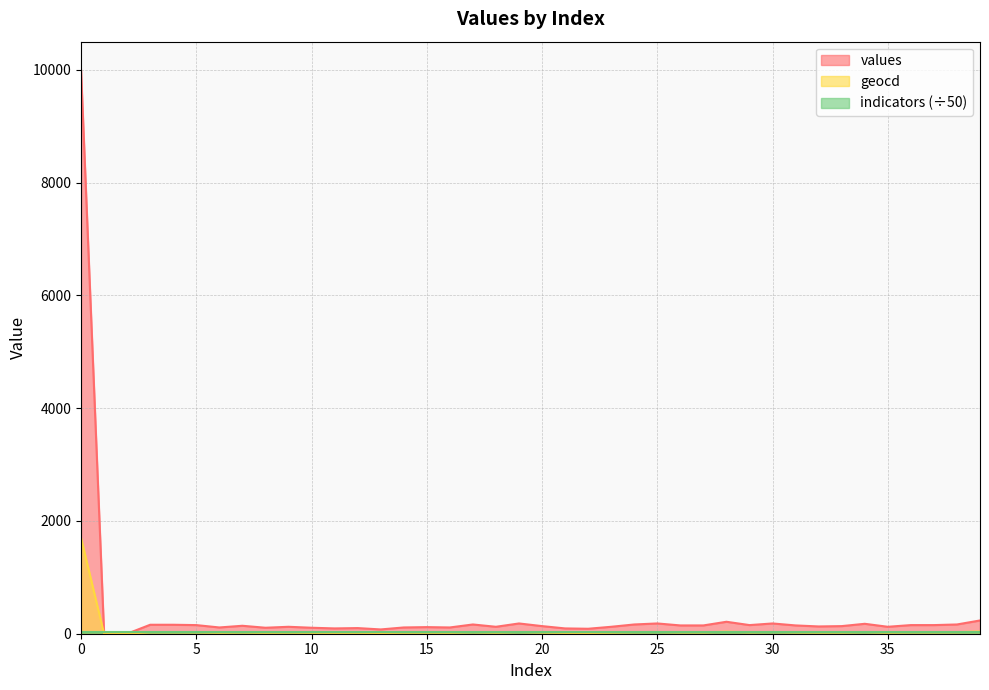

What is the maximum value for values?

10000.0